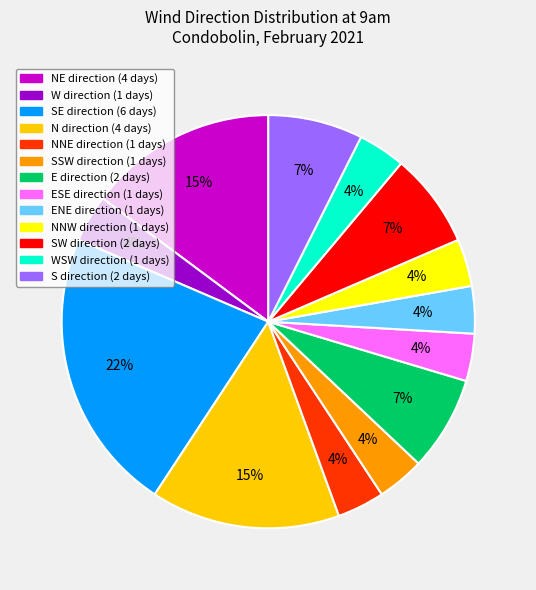

Is there any slice that represents more than half of the pie?

No